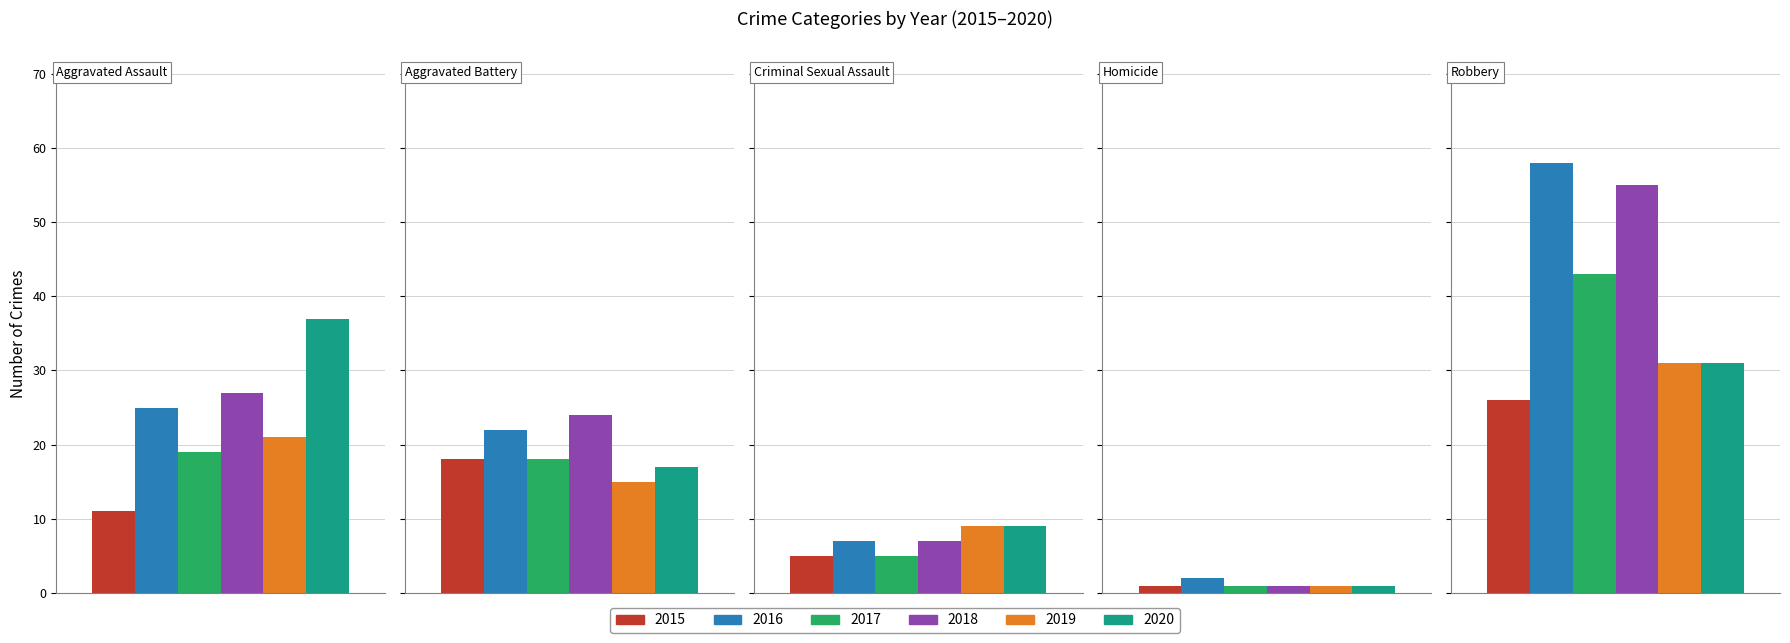

What is the minimum value shown in the chart?

1